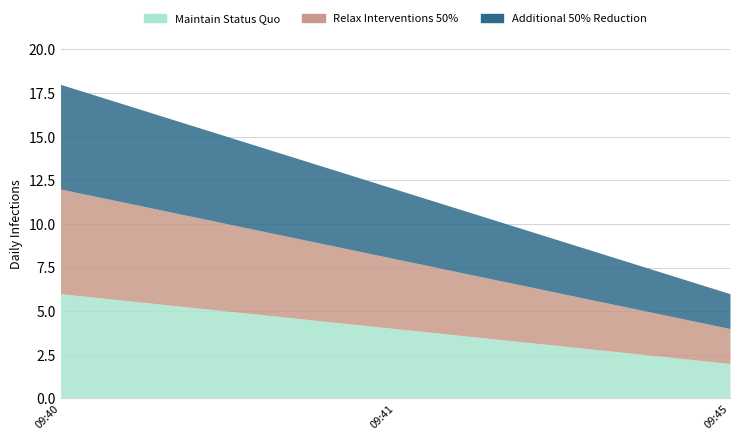

What is the difference between the Maintain Status Quo values at 2019-09-12 09:45:00 and 2019-09-12 09:40:00?

4